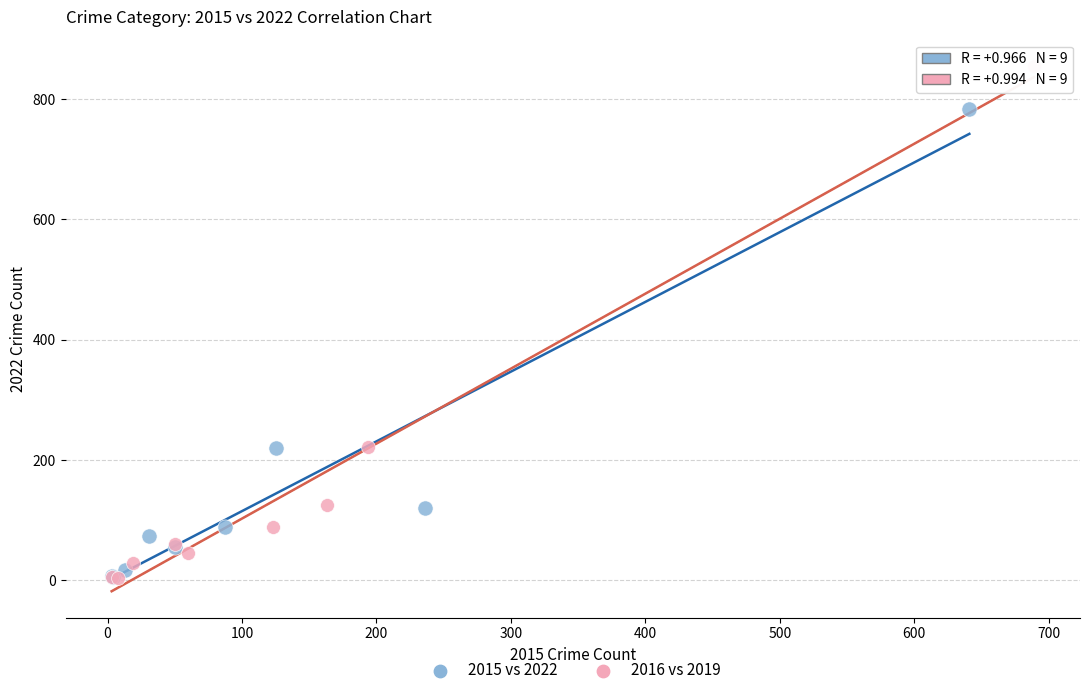

Which series has the widest spread of Y values?

2016 vs 2019